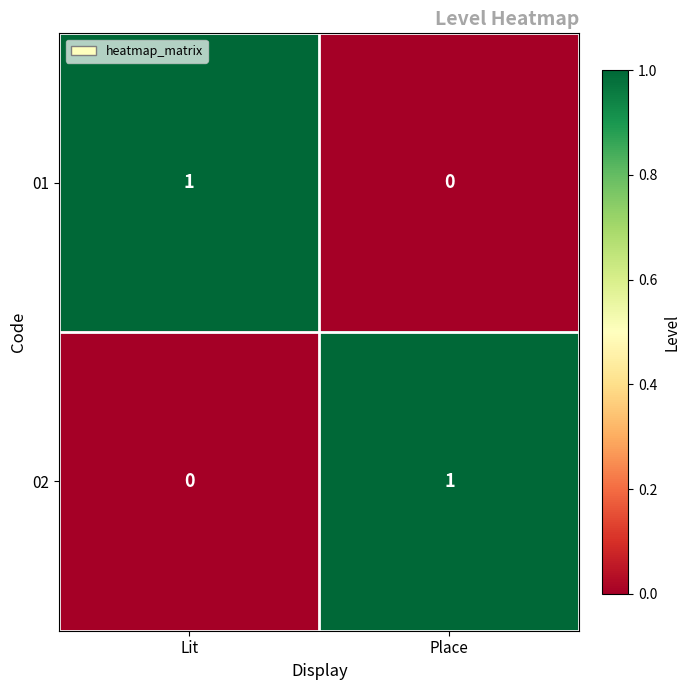

Which category has the lowest value in the 01 series?

Place